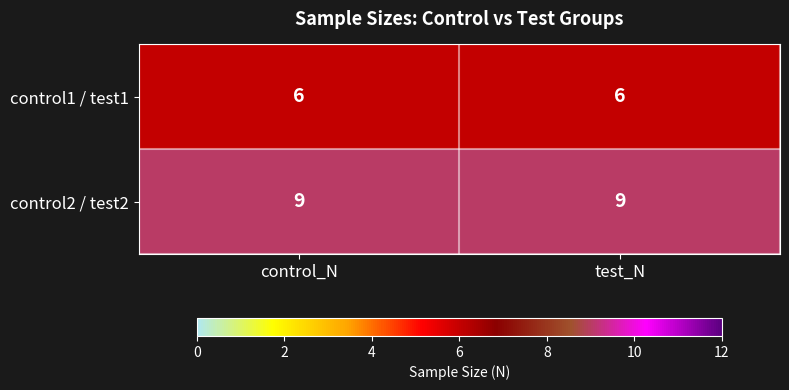

The value of control2 / test2 at control_N is 9. True or false?

True